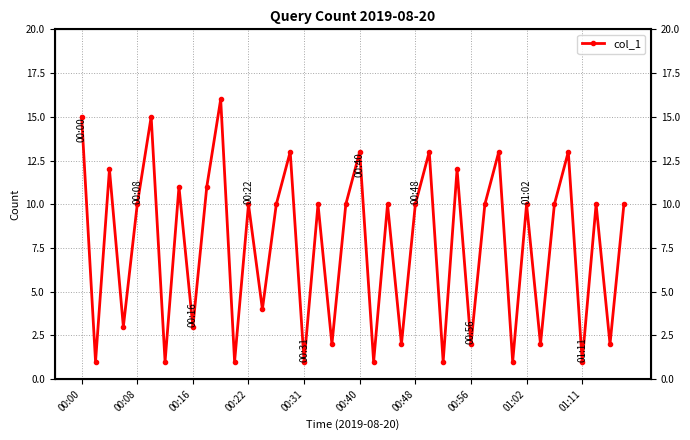

How many series are shown in this chart?

1